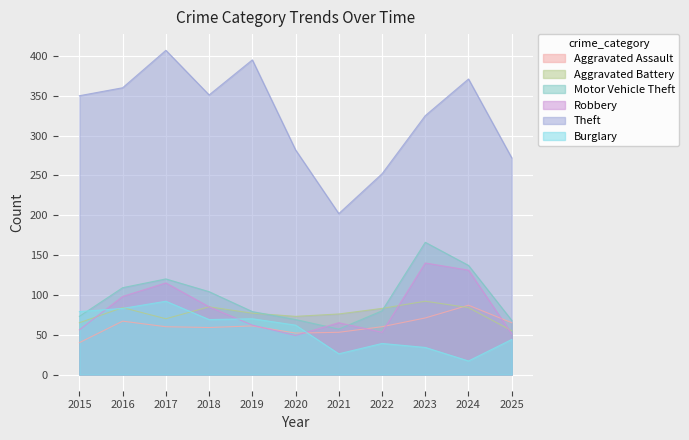

What is the maximum value shown in the chart?

407